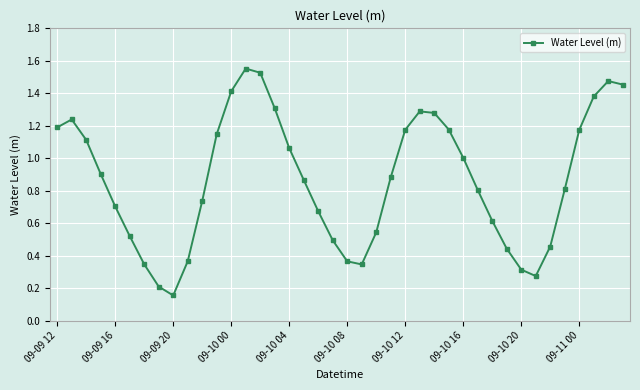

How many points are lower than both their immediate neighbors (excluding endpoints)?

3